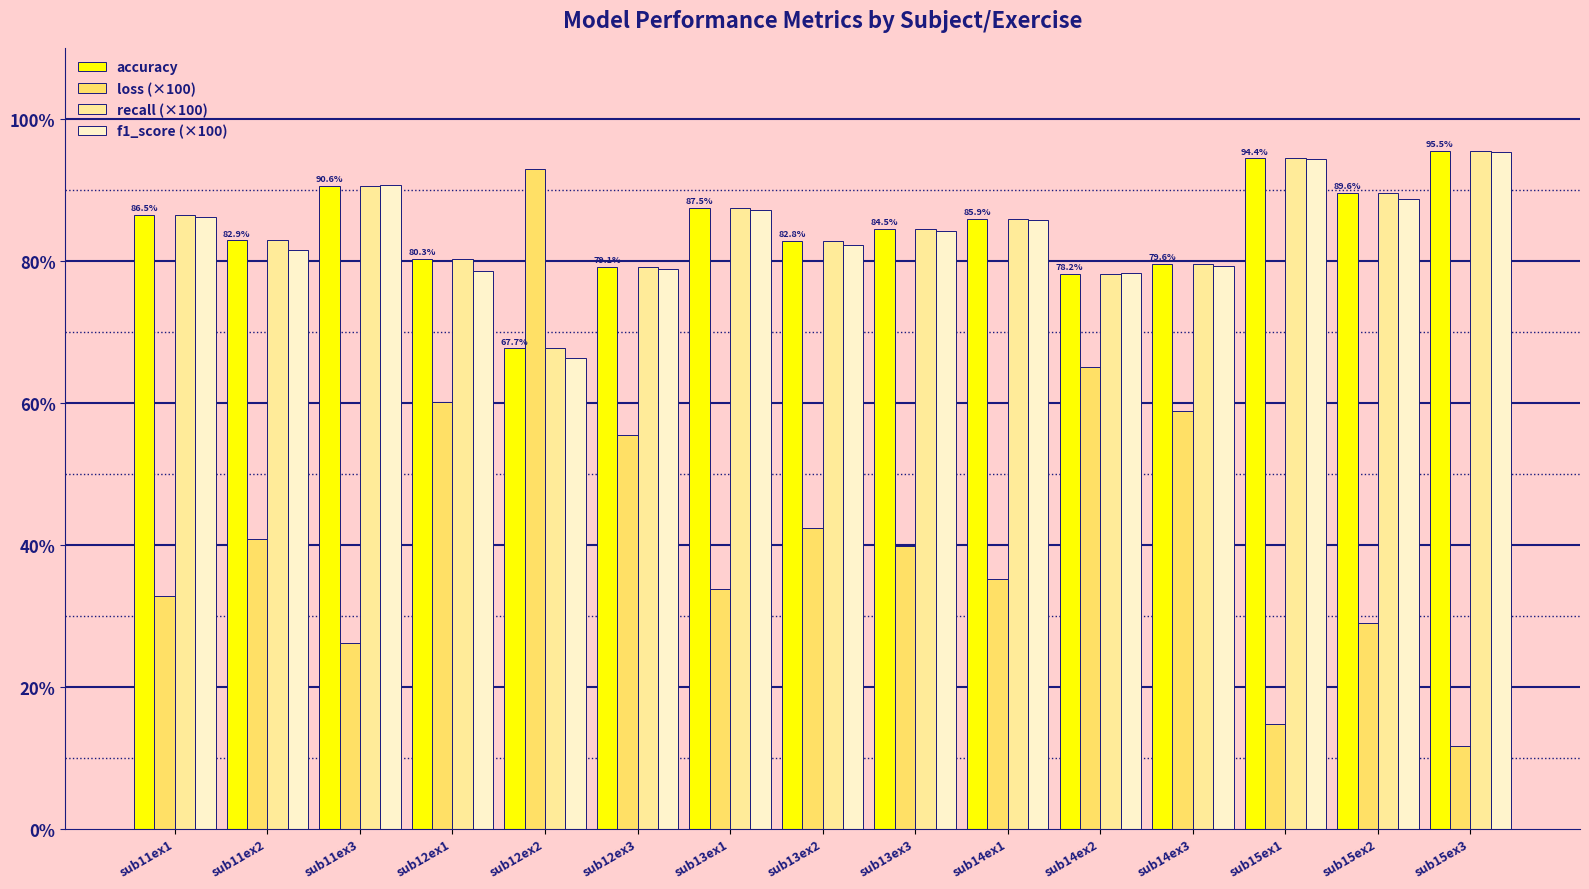

Does the chart contain stacked bars?

No